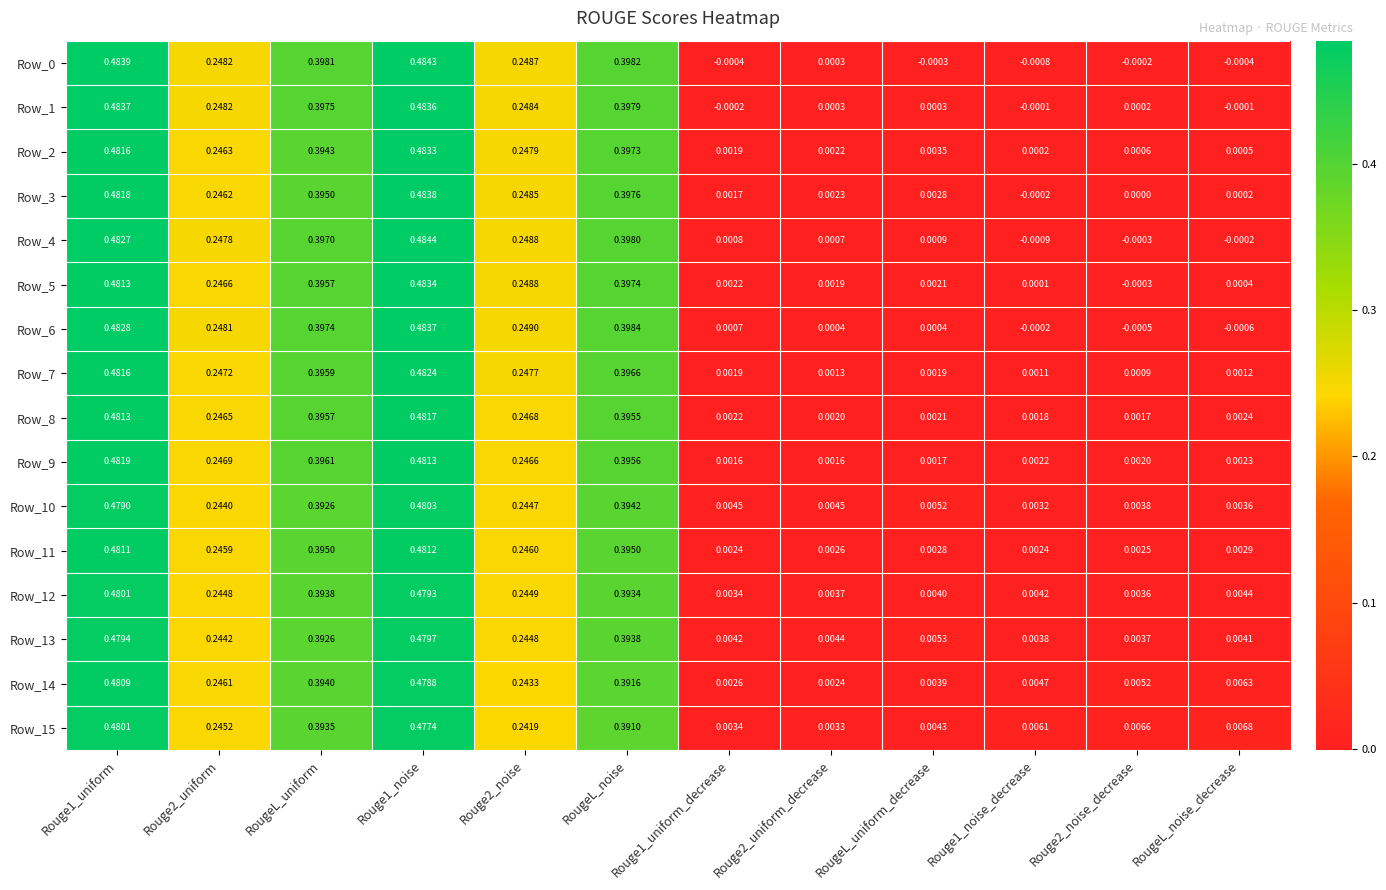

How many values in the Row_3 series are below 0?

1